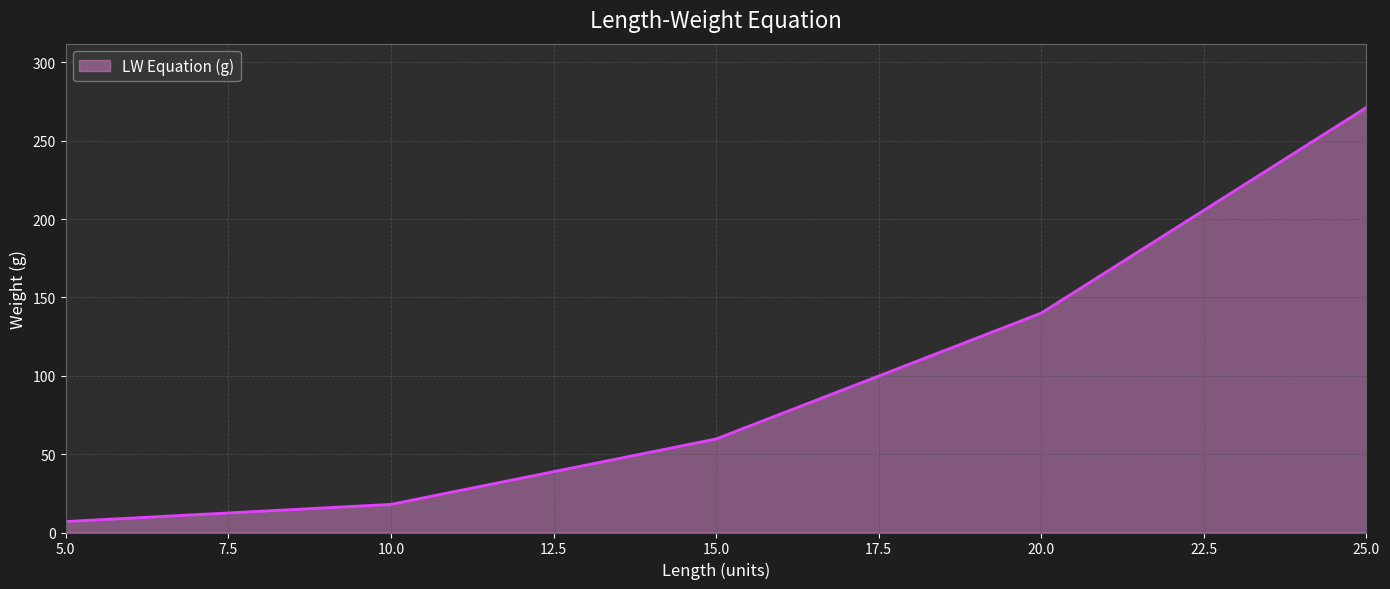

At which category does the chart reach its peak across all series?

25.0